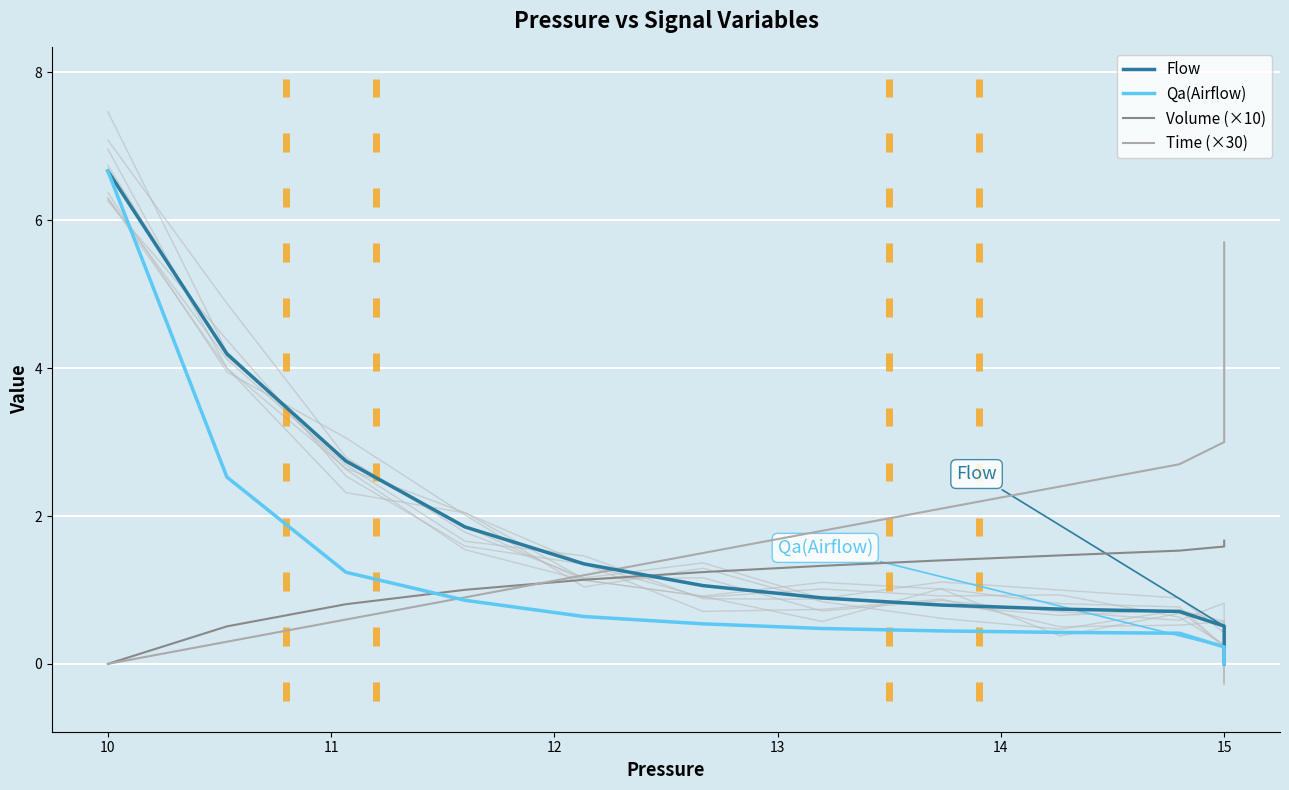

How many data points in Volume (×10) are less than 1?

3